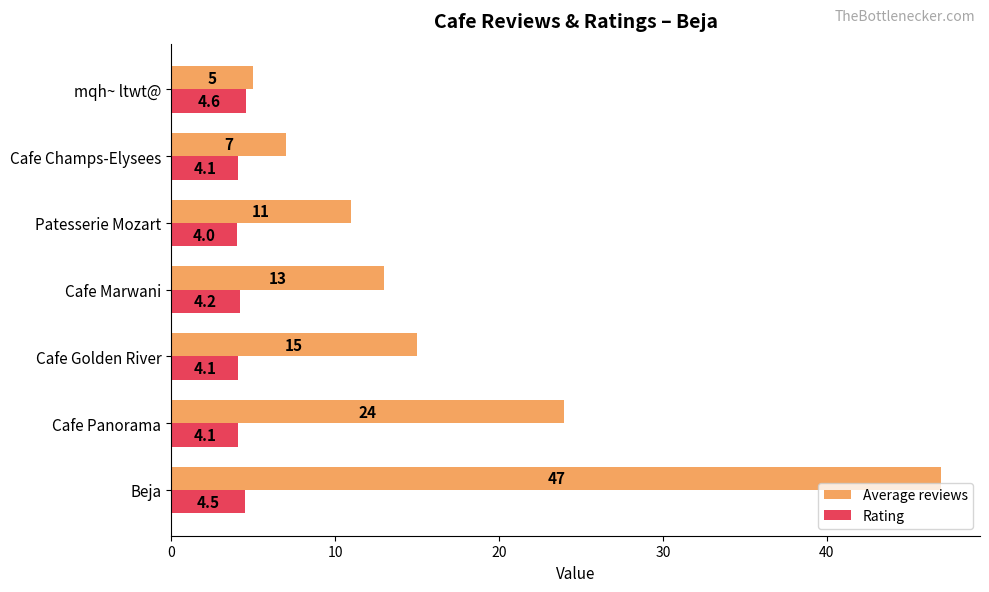

Rank the series by their average value, from highest to lowest.

Average reviews, Rating